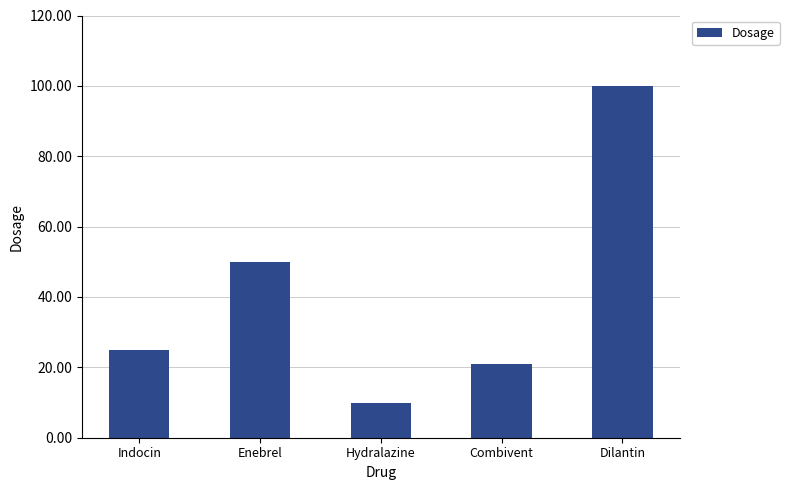

What is the sum of all values?

206